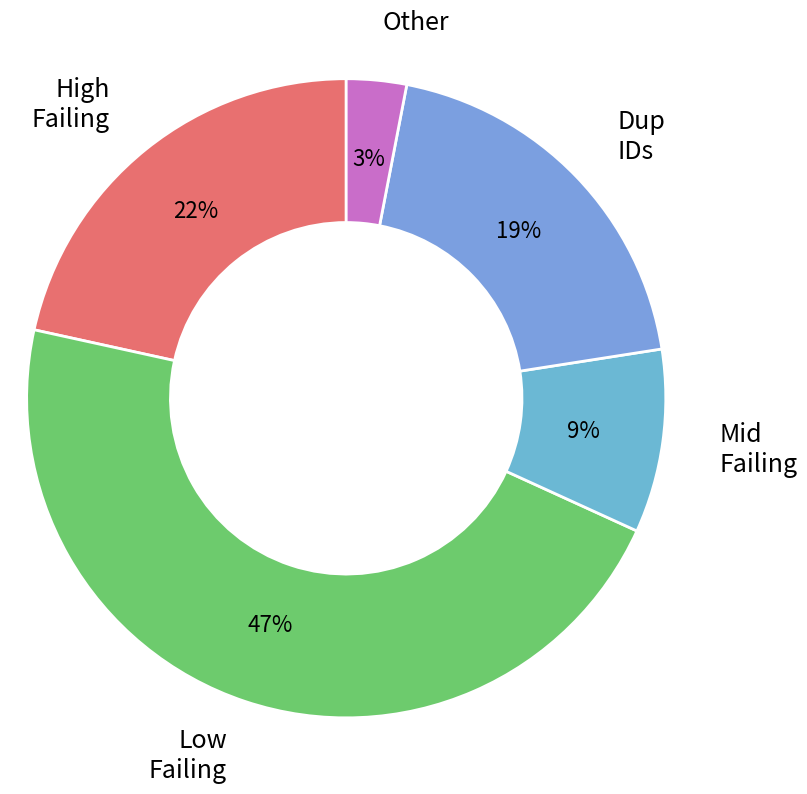

What percentage is the Other slice, to the nearest percent?

3%